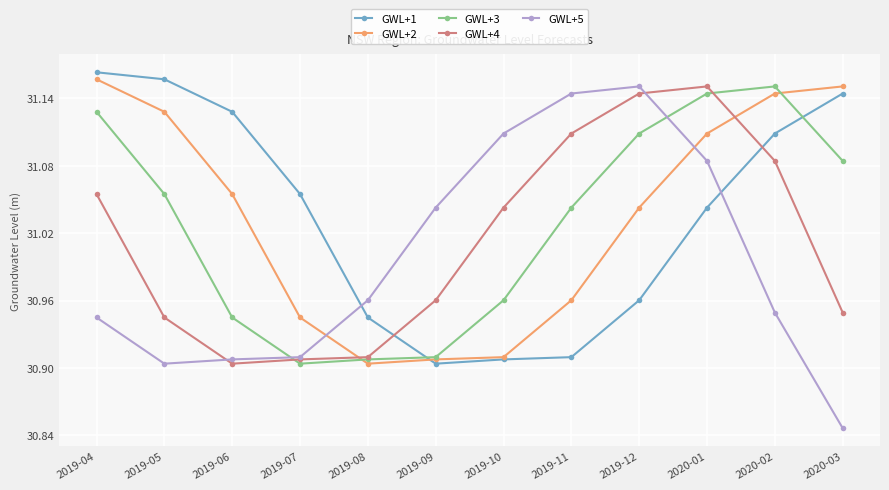

How many lines are shown in the chart?

5